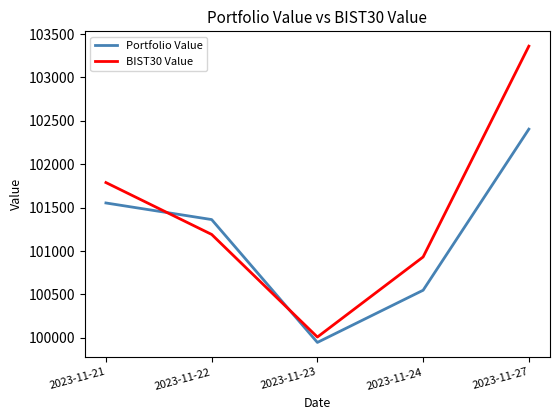

What is the sum of the Portfolio Value values at 2023-11-23 and 2023-11-24?

200496.2